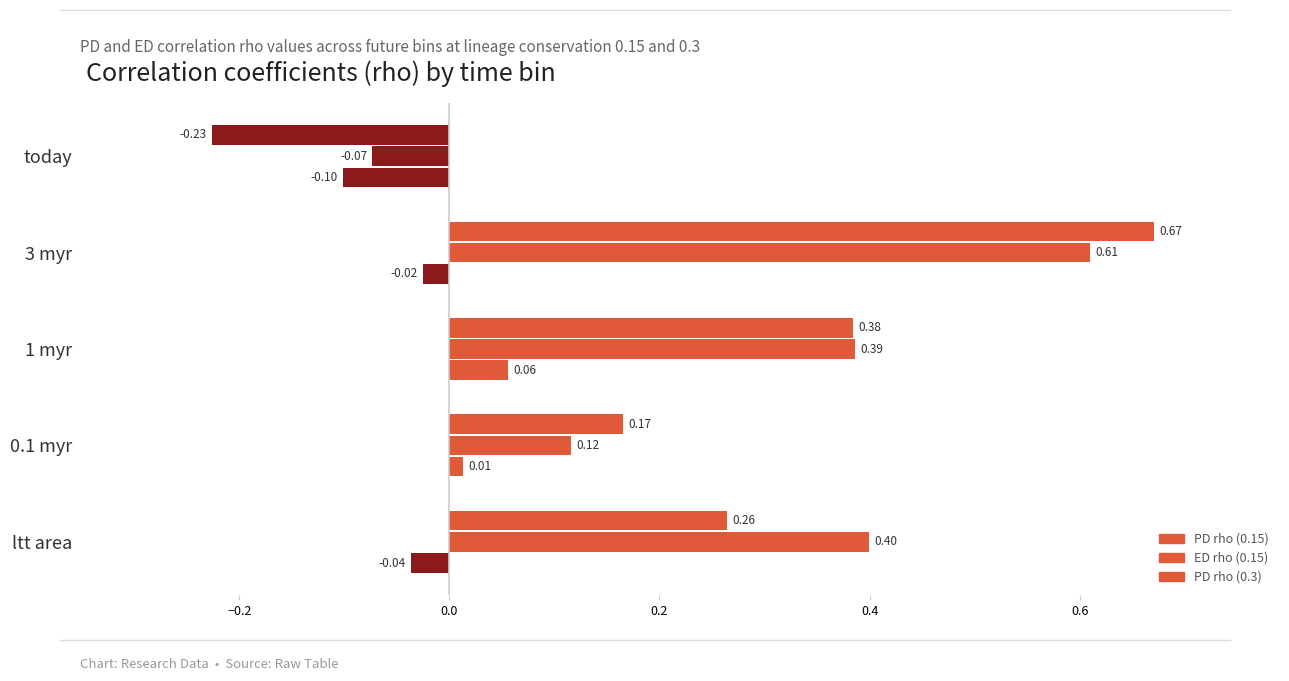

How many positive values does the PD rho (0.3) series have?

4